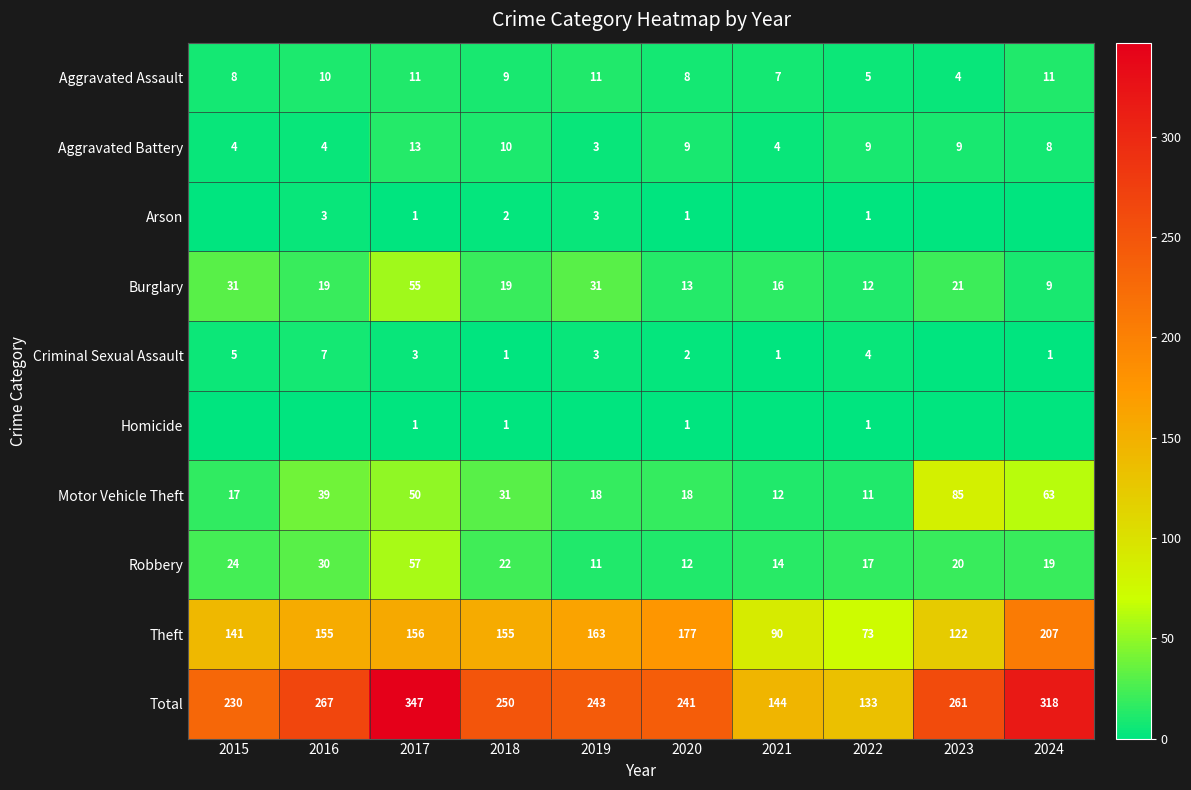

What is the spread (max minus min) of values at 2018?

249